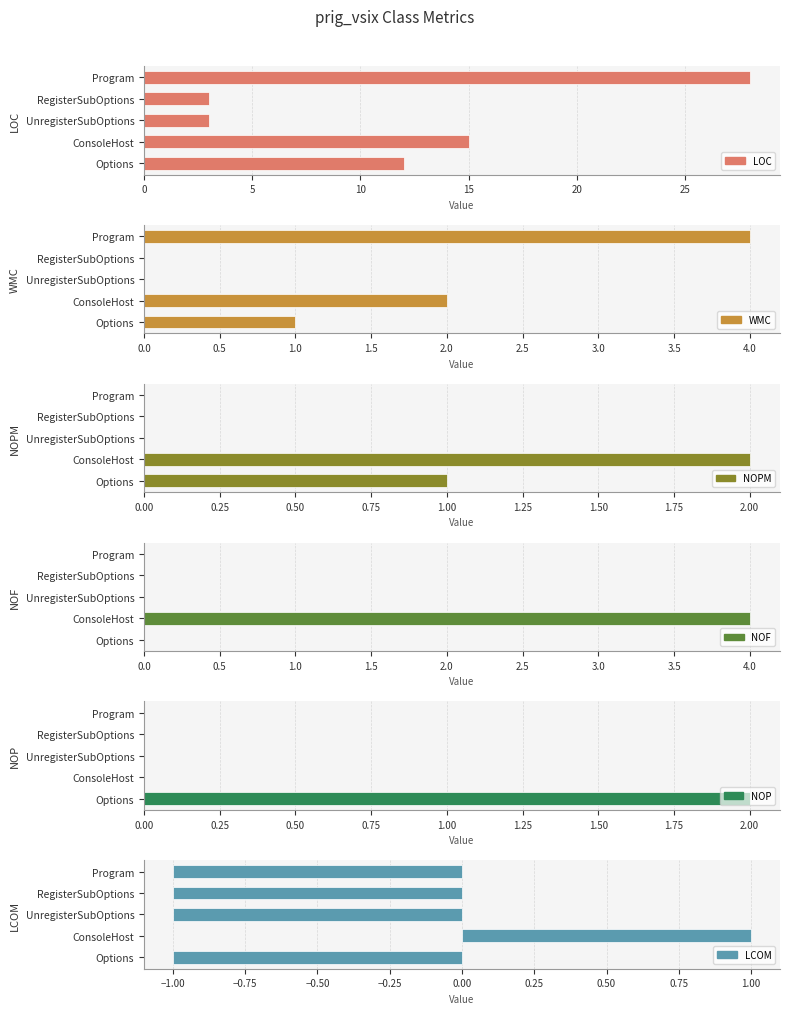

How many values in the WMC series exceed 1?

2